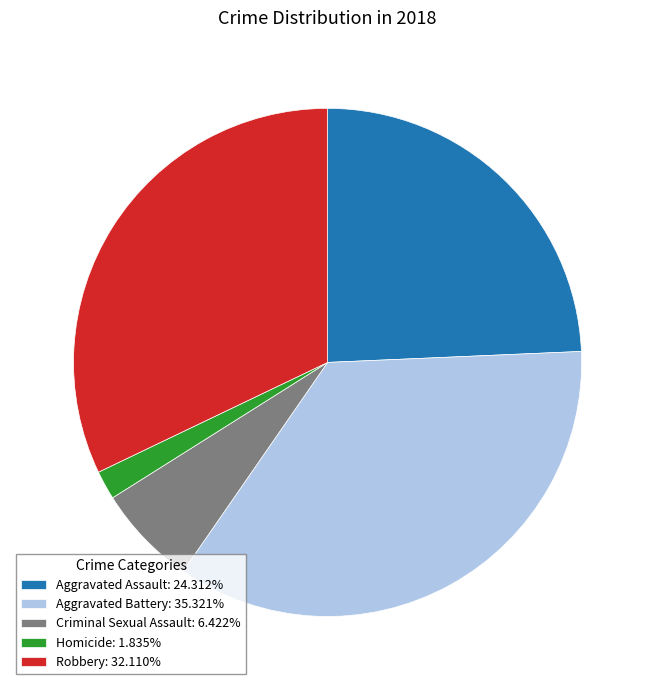

Combined, do Criminal Sexual Assault: 6.422% and Aggravated Battery: 35.321% account for over 50%?

No